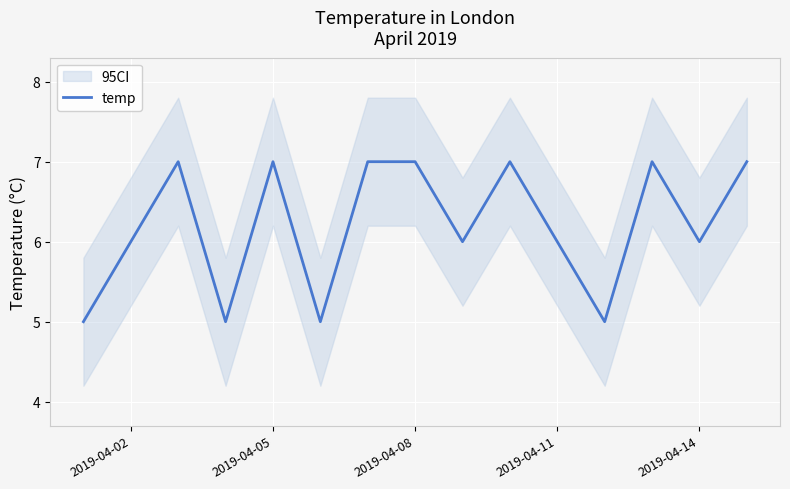

What is the average value?

6